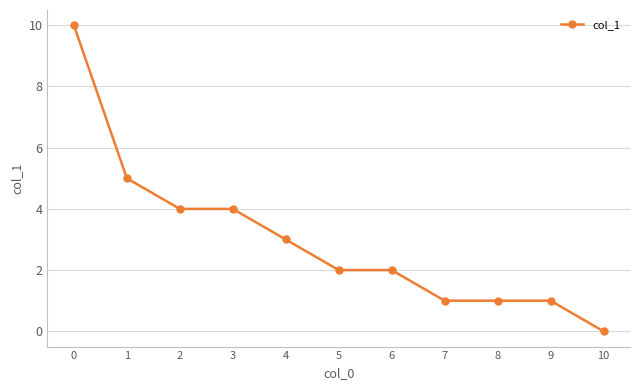

Between 7 and 4, which is larger?

4